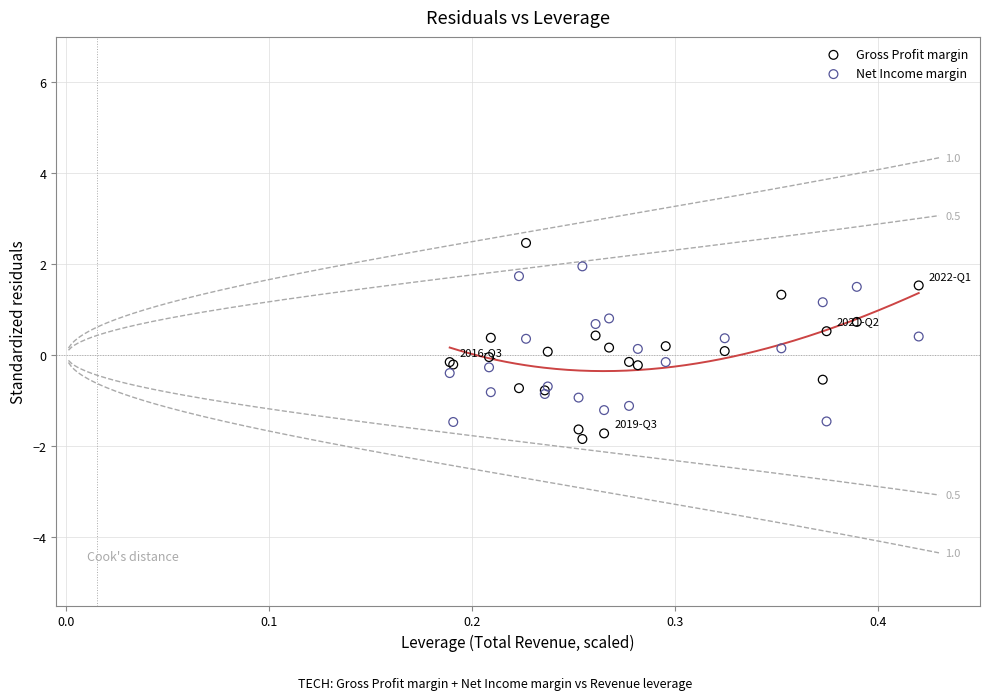

Which series reaches the maximum Y coordinate?

Gross Profit margin